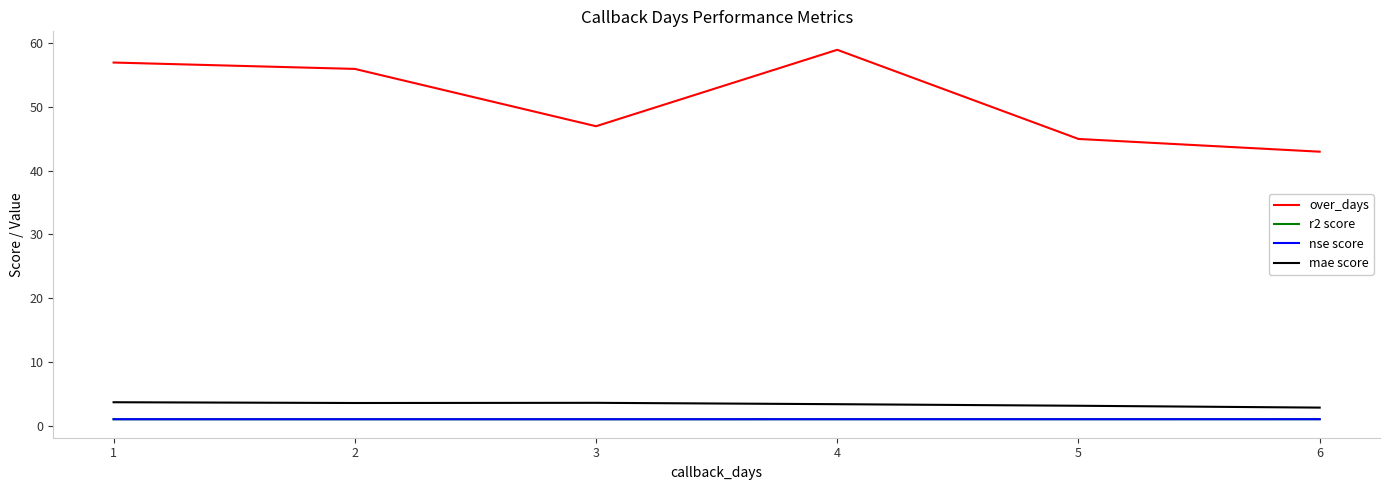

Is it true that over_days equals 11.9 at 3?

False